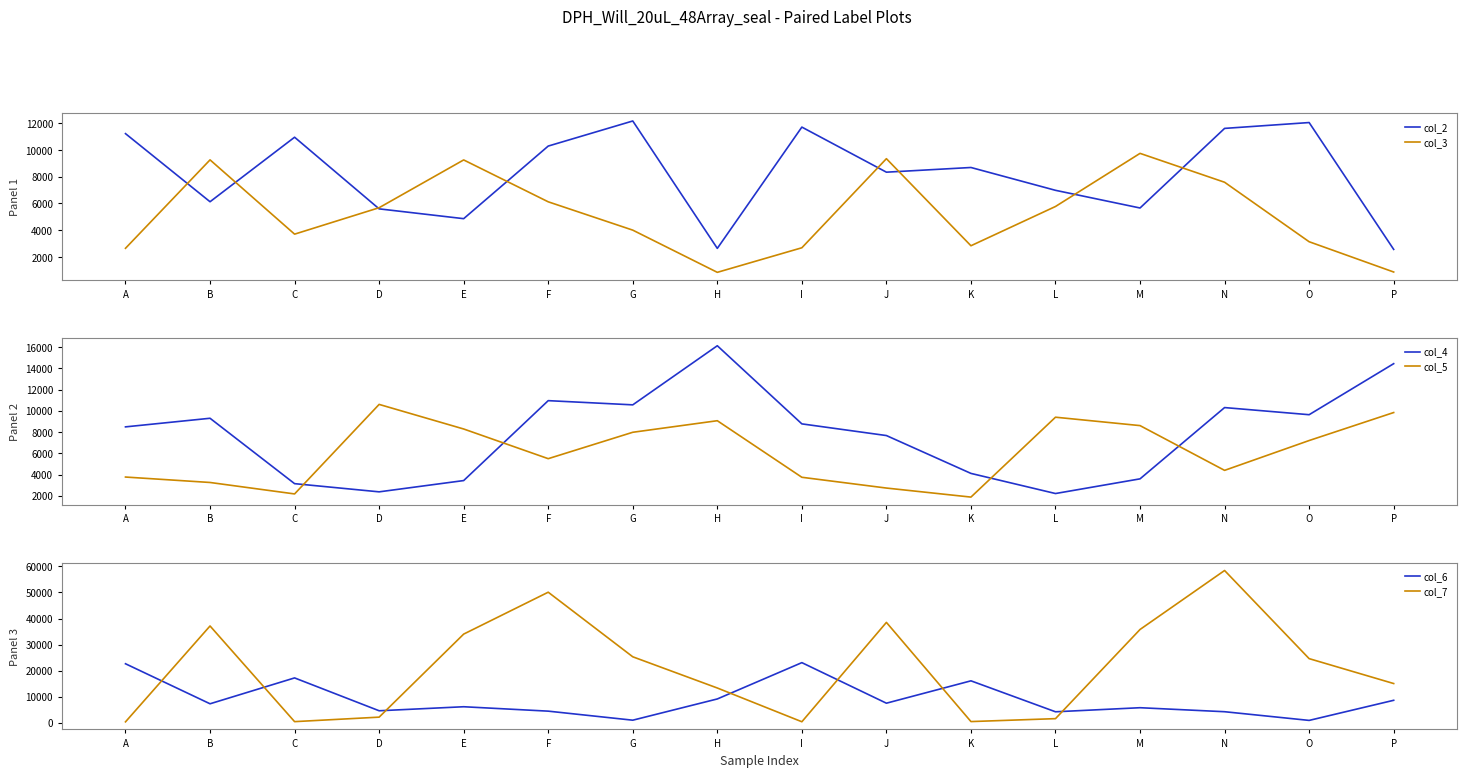

In col_4, how many points are higher than both neighbors (excluding endpoints)?

4